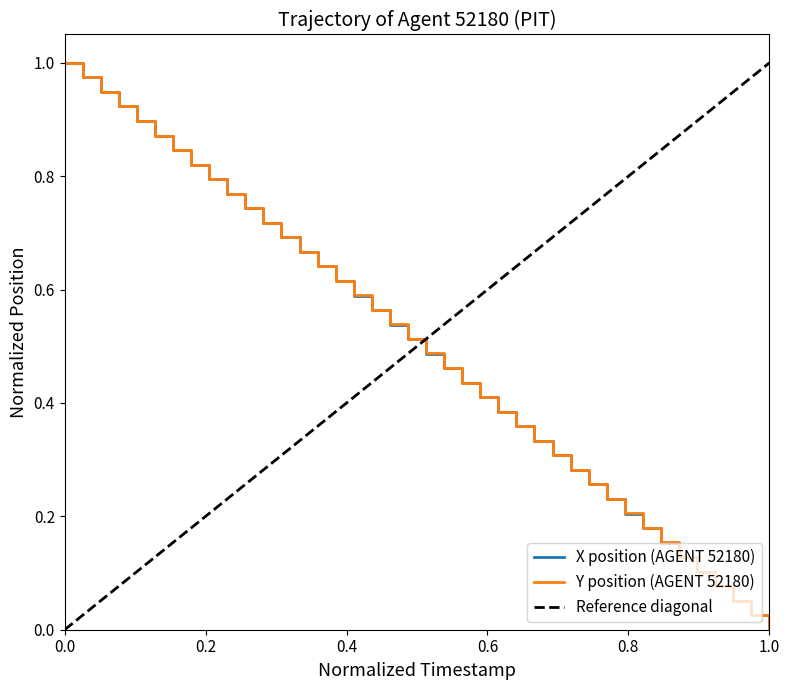

At which category does the chart reach its minimum across all series?

1.0